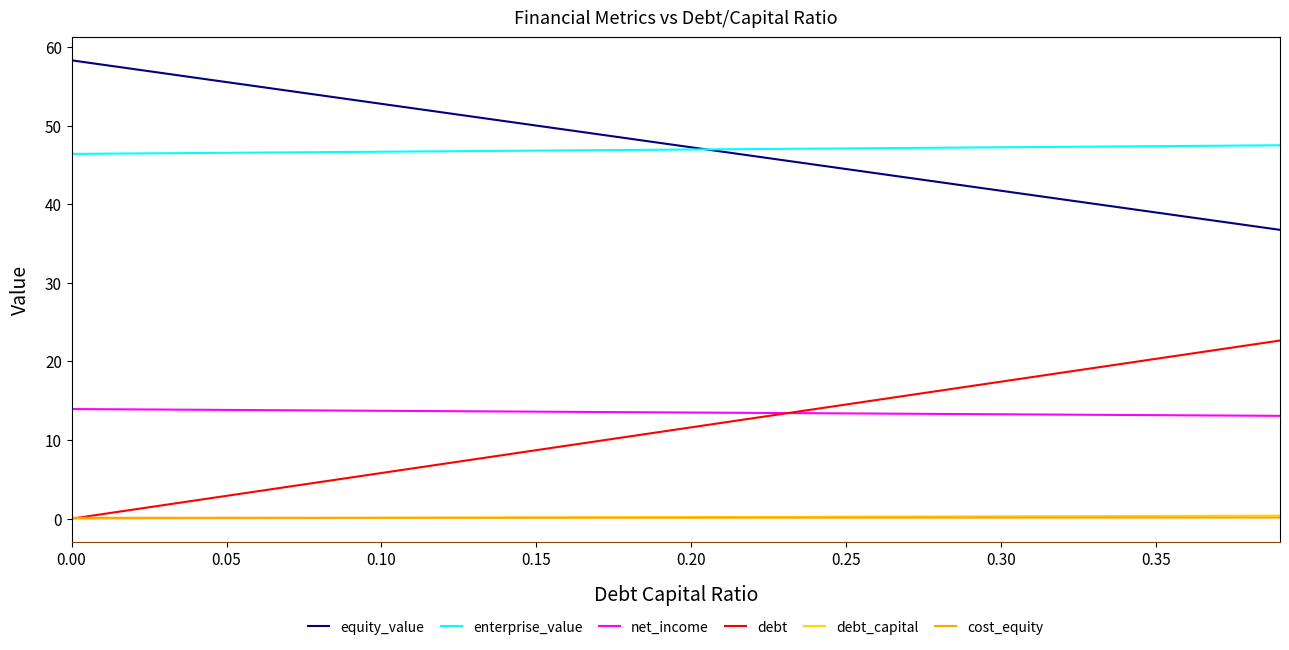

True or false: debt_capital and equity_value intersect in this chart.

False